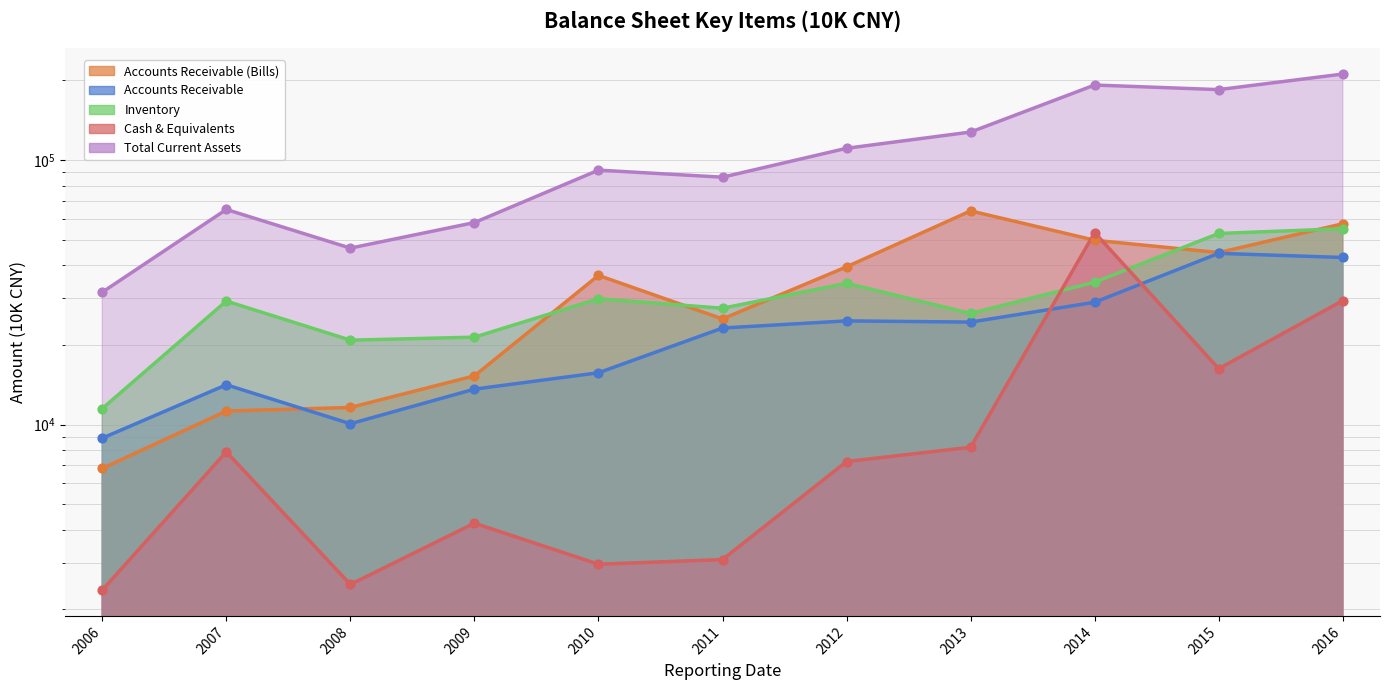

At which category is the sum across all series the highest?

2016